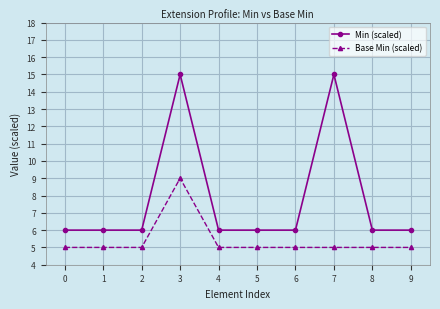

Reading left to right, what are all the values shown in this chart?

Min (scaled): 0=6	1=6	2=6	3=15	4=6	5=6	6=6	7=15	8=6	9=6
Base Min (scaled): 0=5	1=5	2=5	3=9	4=5	5=5	6=5	7=5	8=5	9=5